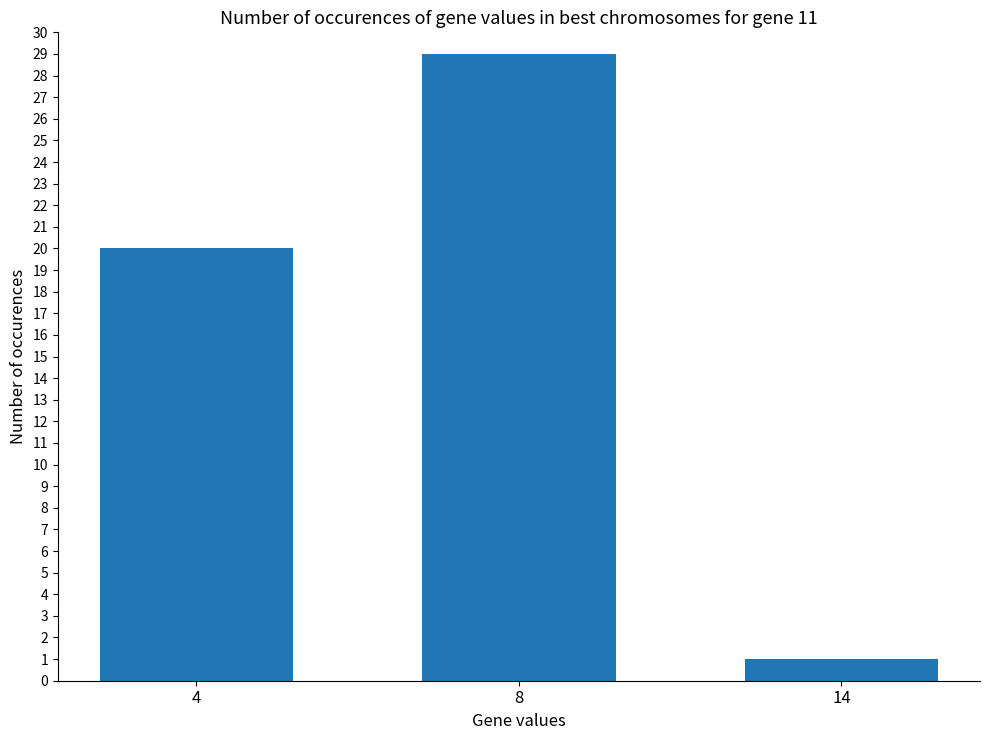

The value at 4 is 31. True or false?

False